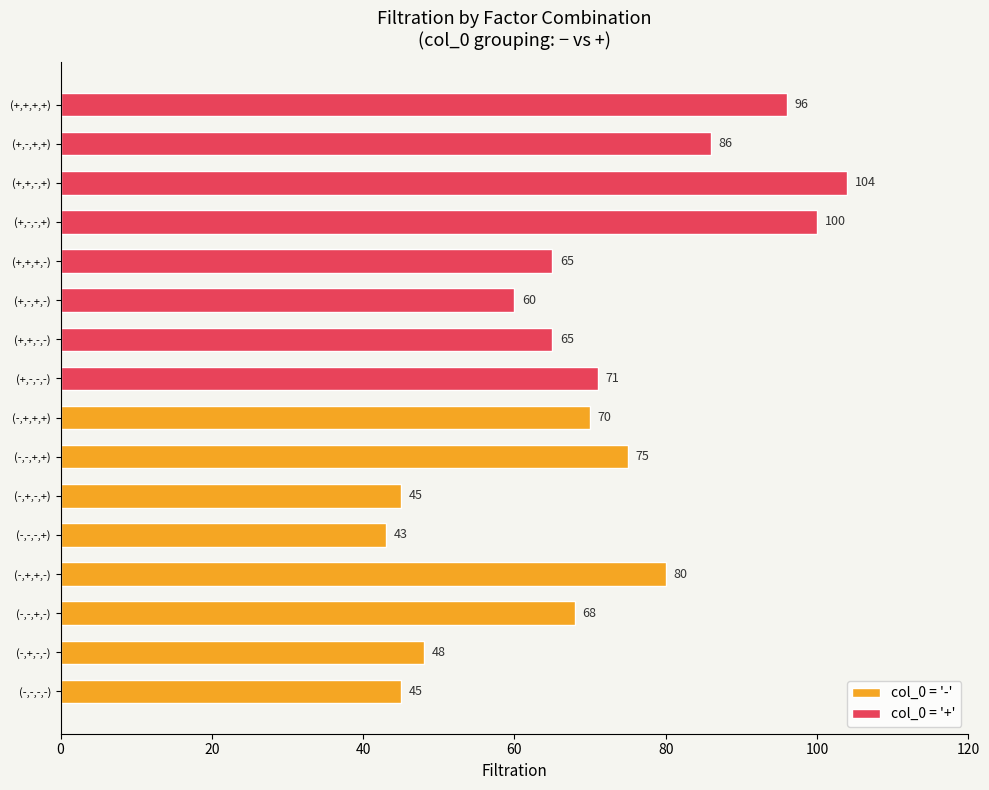

At 120, list the series in order from smallest to largest.

col_0 = '-', col_0 = '+'